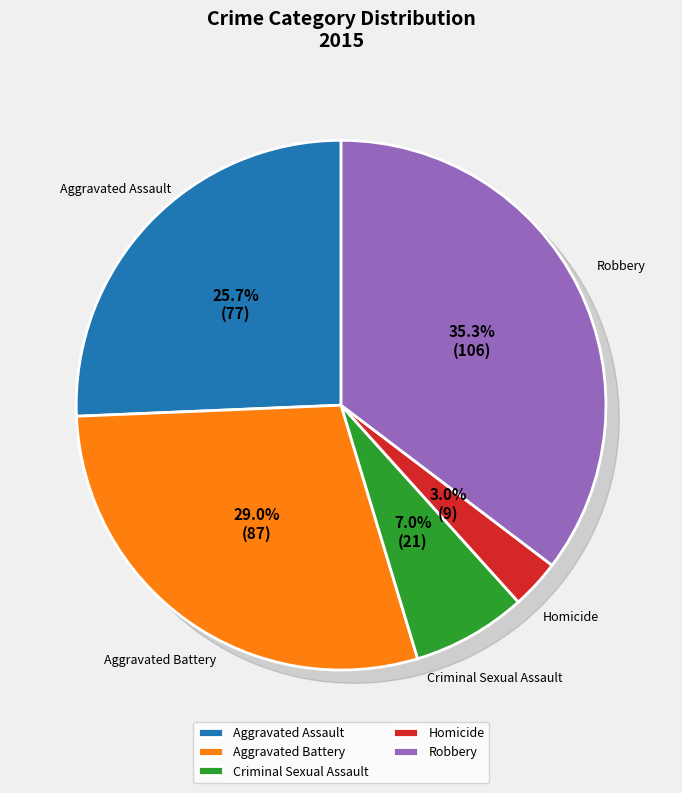

How many segments does this pie chart have?

5